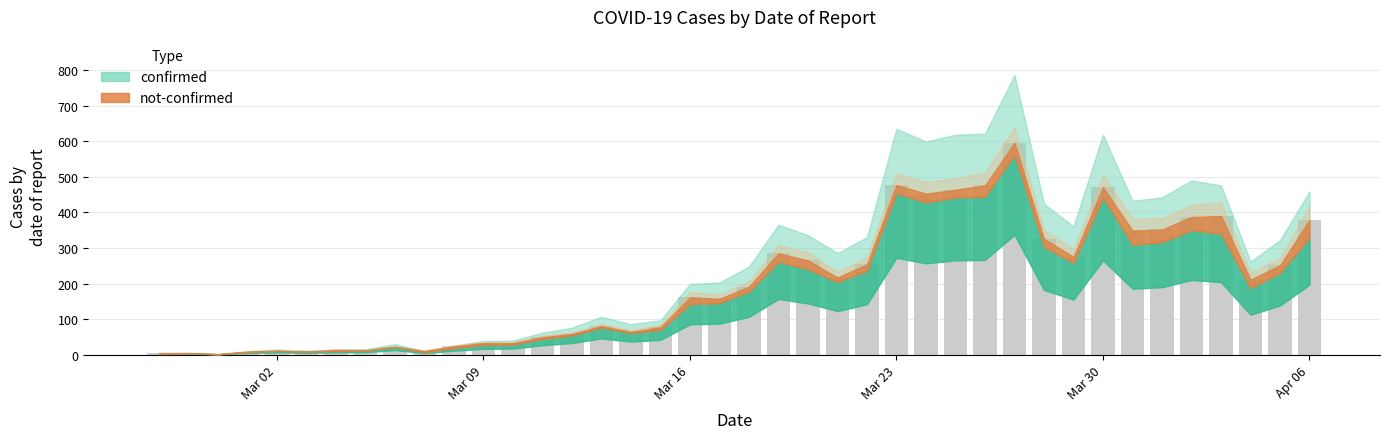

What is the maximum value shown in the chart?

596